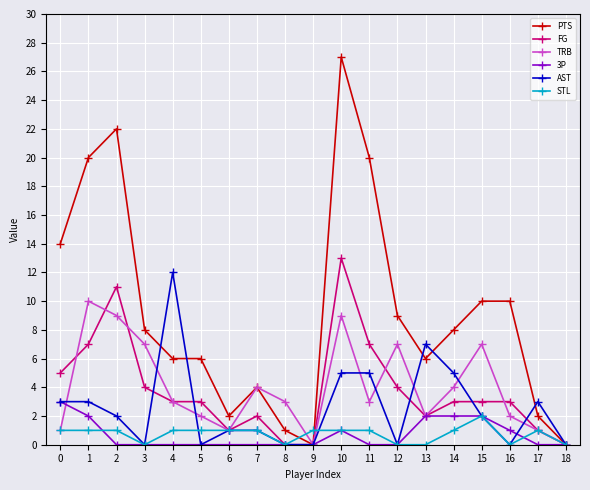

Reading left to right, what are all the values shown in this chart?

PTS: 0=14	1=20	2=22	3=8	4=6	5=6	6=2	7=4	8=1	9=0	10=27	11=20	12=9	13=6	14=8	15=10	16=10	17=2	18=0
FG: 0=5	1=7	2=11	3=4	4=3	5=3	6=1	7=2	8=0	9=0	10=13	11=7	12=4	13=2	14=3	15=3	16=3	17=1	18=0
TRB: 0=1	1=10	2=9	3=7	4=3	5=2	6=1	7=4	8=3	9=0	10=9	11=3	12=7	13=2	14=4	15=7	16=2	17=1	18=0
3P: 0=3	1=2	2=0	3=0	4=0	5=0	6=0	7=0	8=0	9=0	10=1	11=0	12=0	13=2	14=2	15=2	16=1	17=0	18=0
AST: 0=3	1=3	2=2	3=0	4=12	5=0	6=1	7=1	8=0	9=0	10=5	11=5	12=0	13=7	14=5	15=2	16=0	17=3	18=0
STL: 0=1	1=1	2=1	3=0	4=1	5=1	6=1	7=1	8=0	9=1	10=1	11=1	12=0	13=0	14=1	15=2	16=0	17=1	18=0